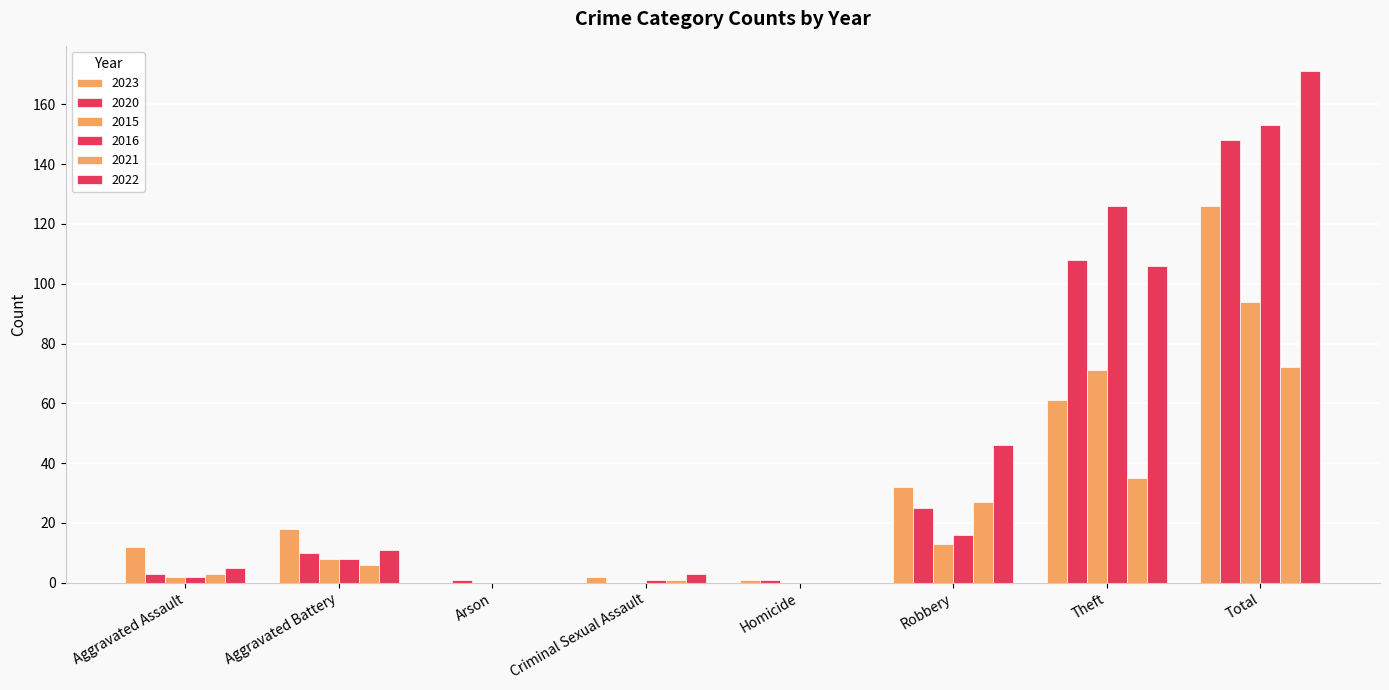

How many categories are shown in the chart?

8